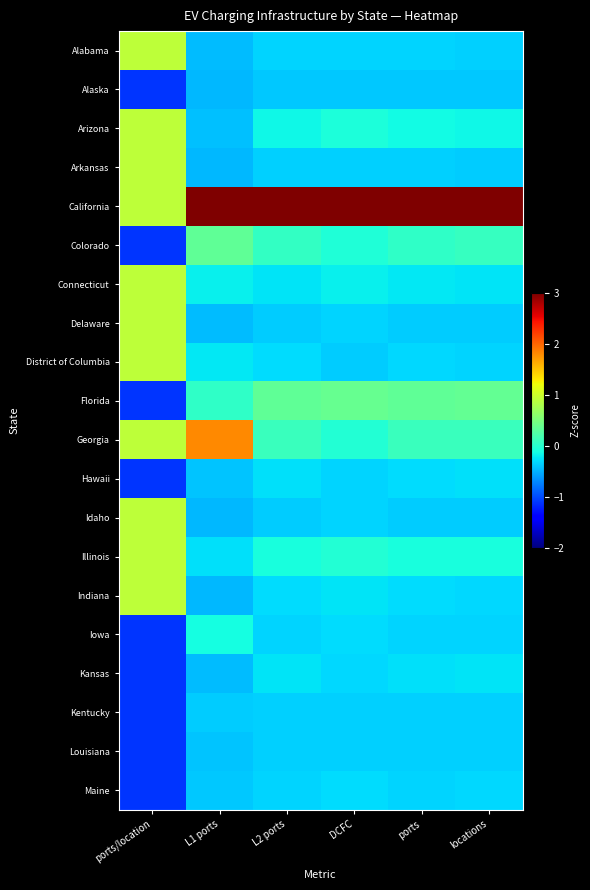

How many data points does each series have?

6